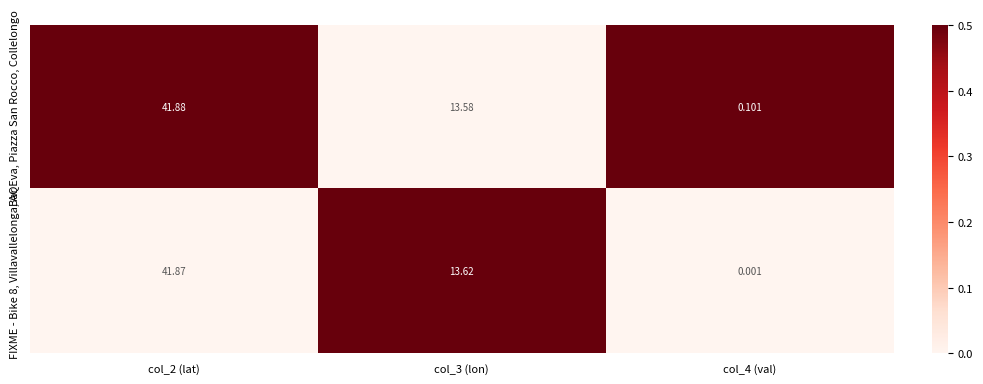

Which series has the largest total across all categories?

Bar Eva, Piazza San Rocco, Collelongo